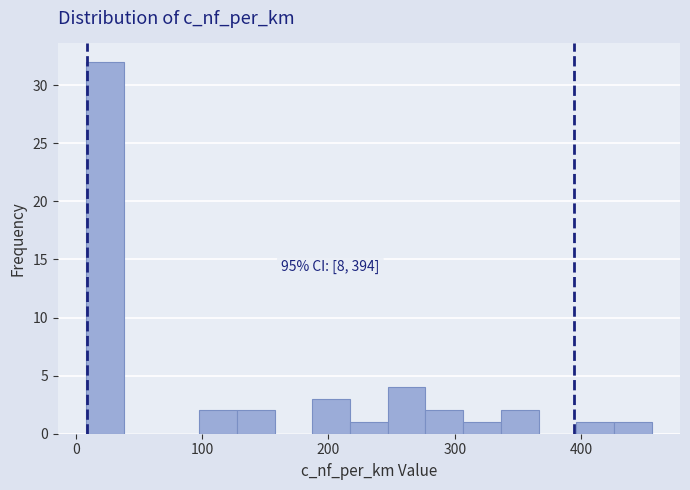

Around what value on the x-axis is the tallest bar? Give the approximate position of its centre, as read against the axis.

20